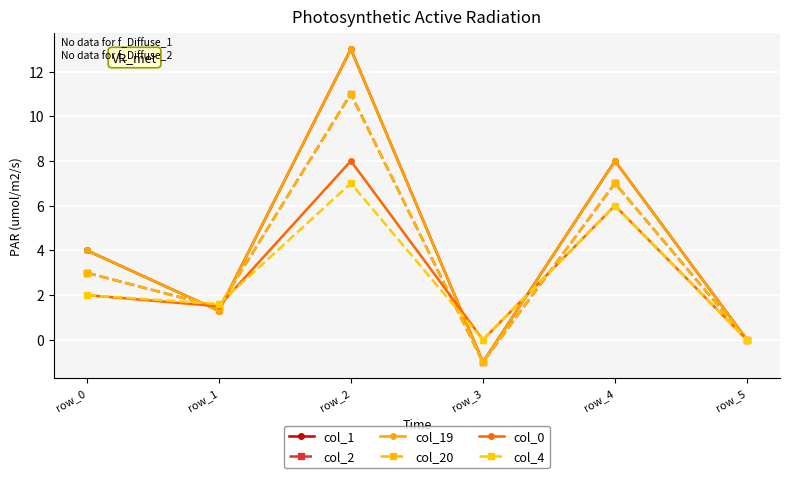

True or false: col_20 and col_2 intersect in this chart.

False